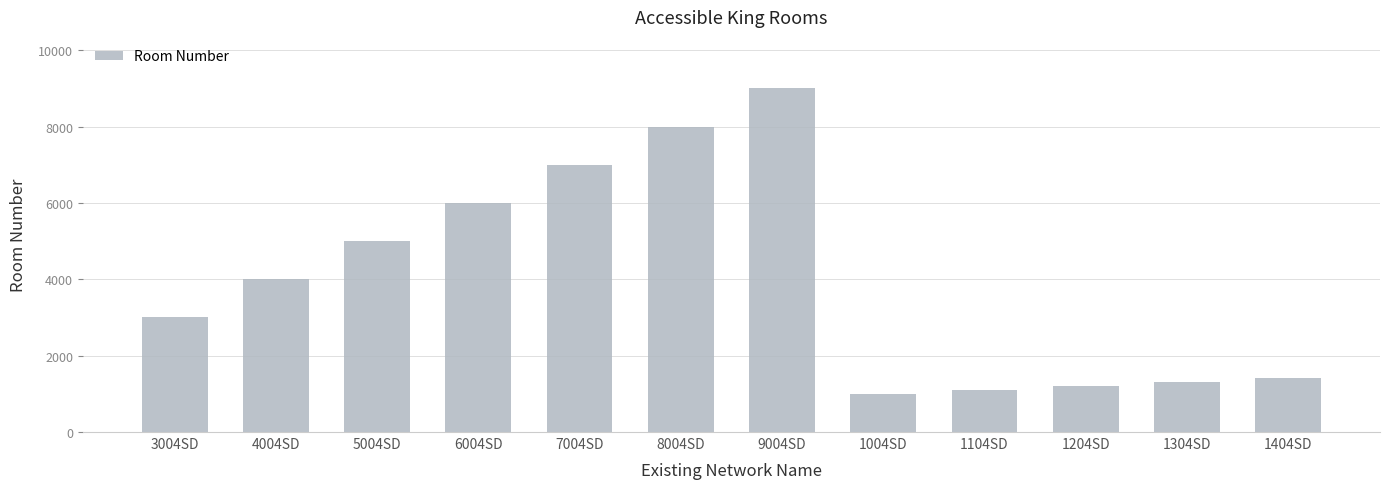

At which label is the value closest to 5005?

5004SD